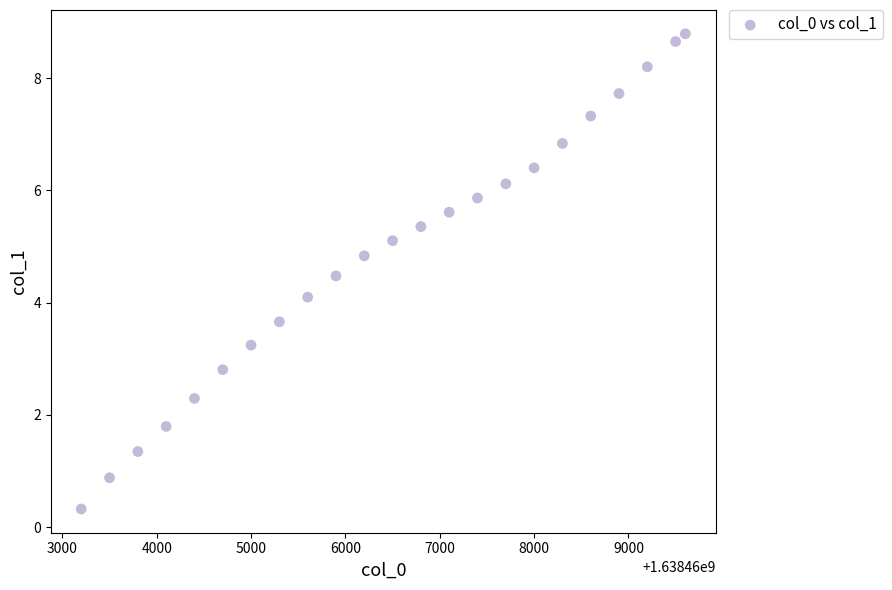

What is the range of X values (max minus min)?

6403.0